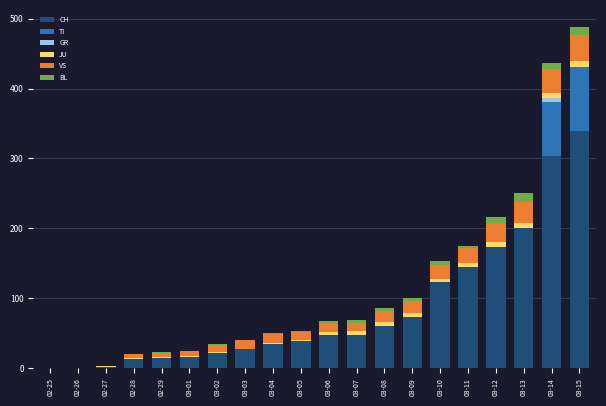

What is the sum of all CH values?

1684